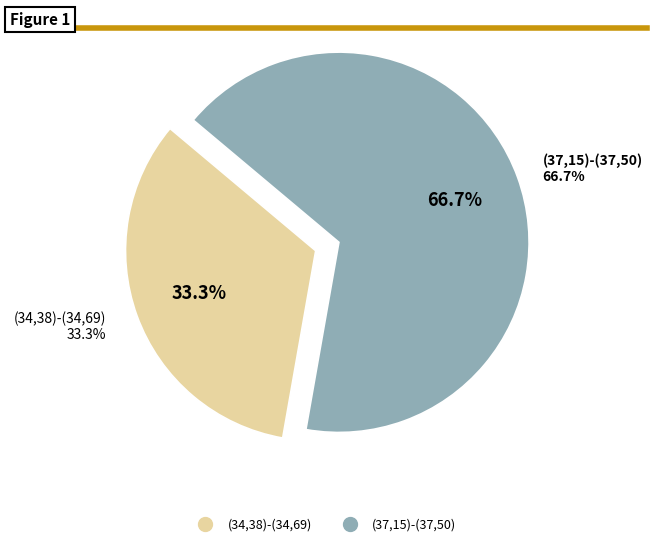

Is it true that (37,15)-(37,50) is 78% of the pie?

False